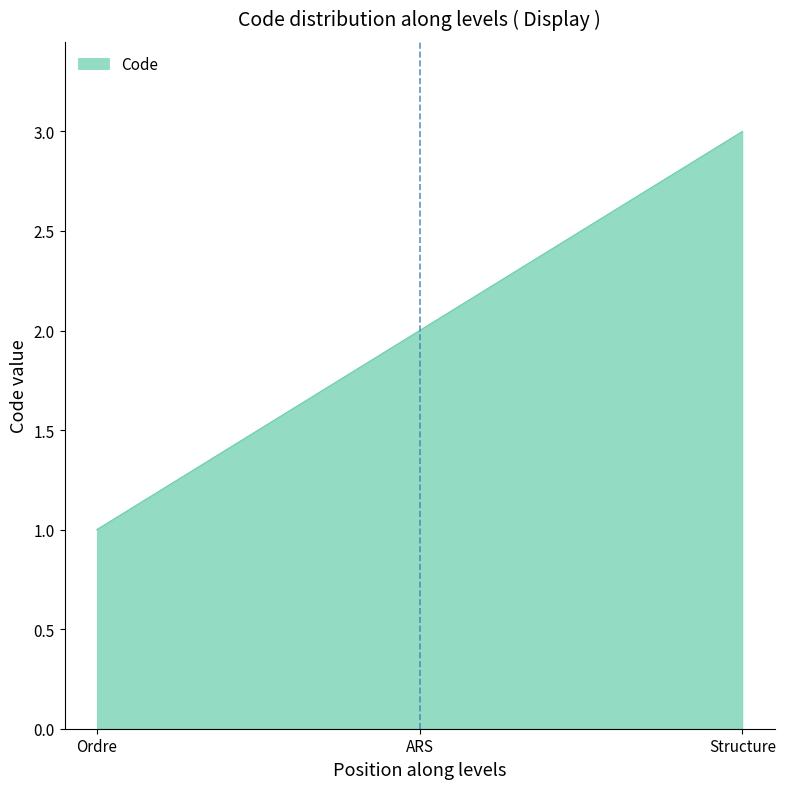

Rank the categories by value from highest to lowest.

Structure, ARS, Ordre